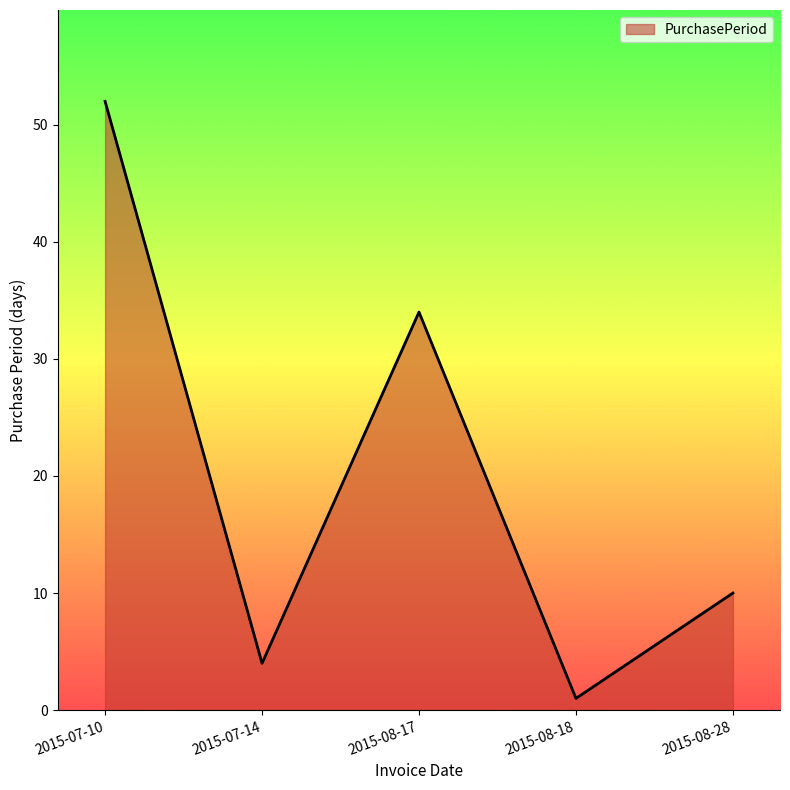

What is the sum of the values at 2015-08-18 and 2015-08-17?

35